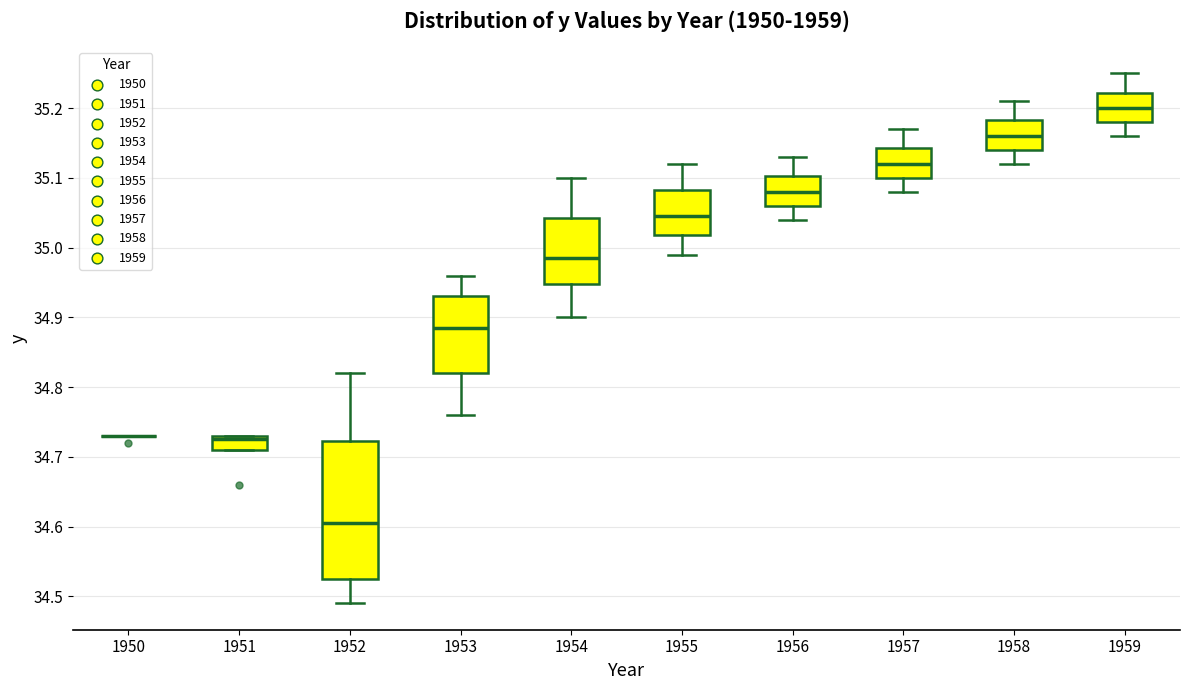

Comparing the boxes themselves (not the whiskers), which one is the tallest?

1952